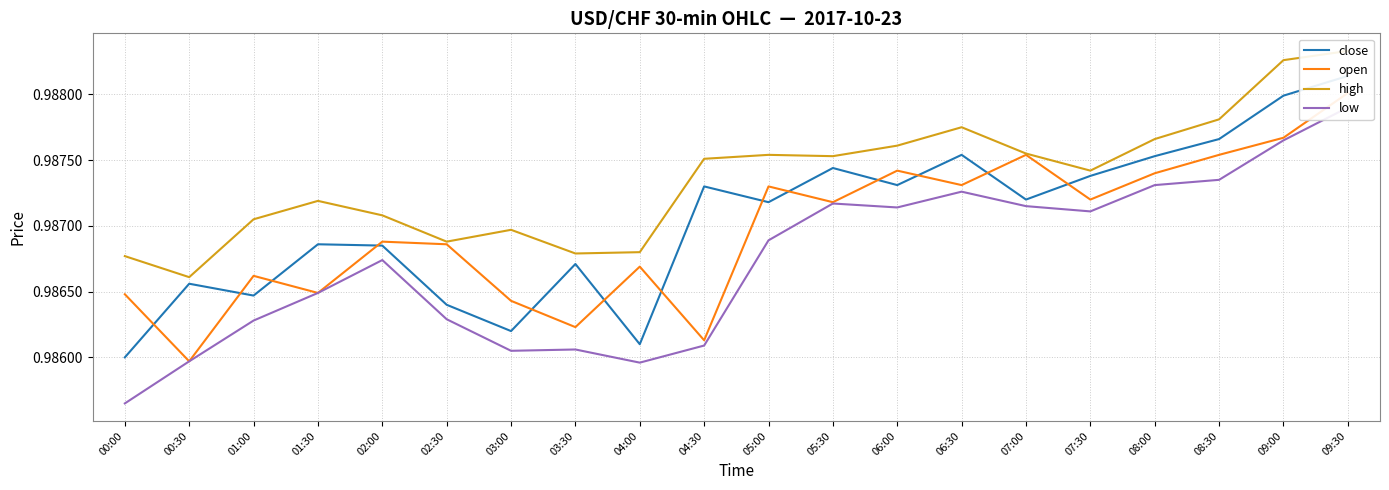

How many lines are shown in the chart?

4